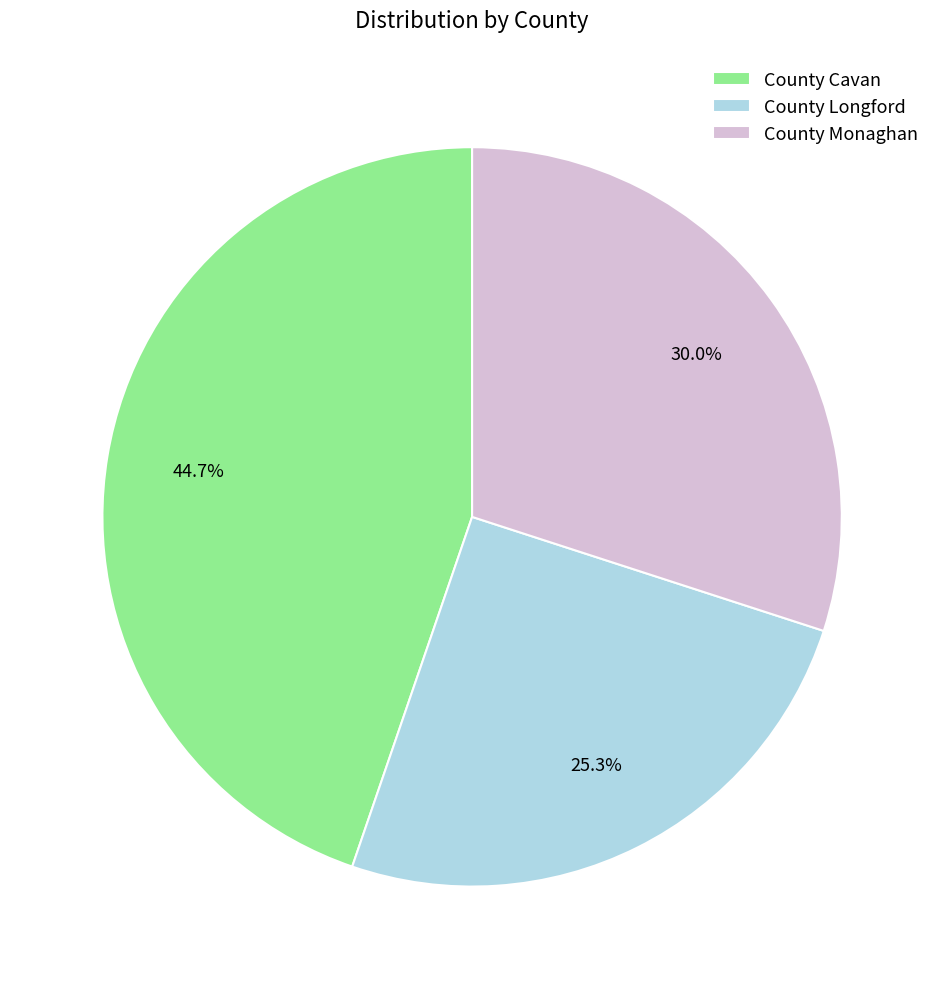

What is the ratio of the value at County Monaghan to the value at County Longford?

1.2